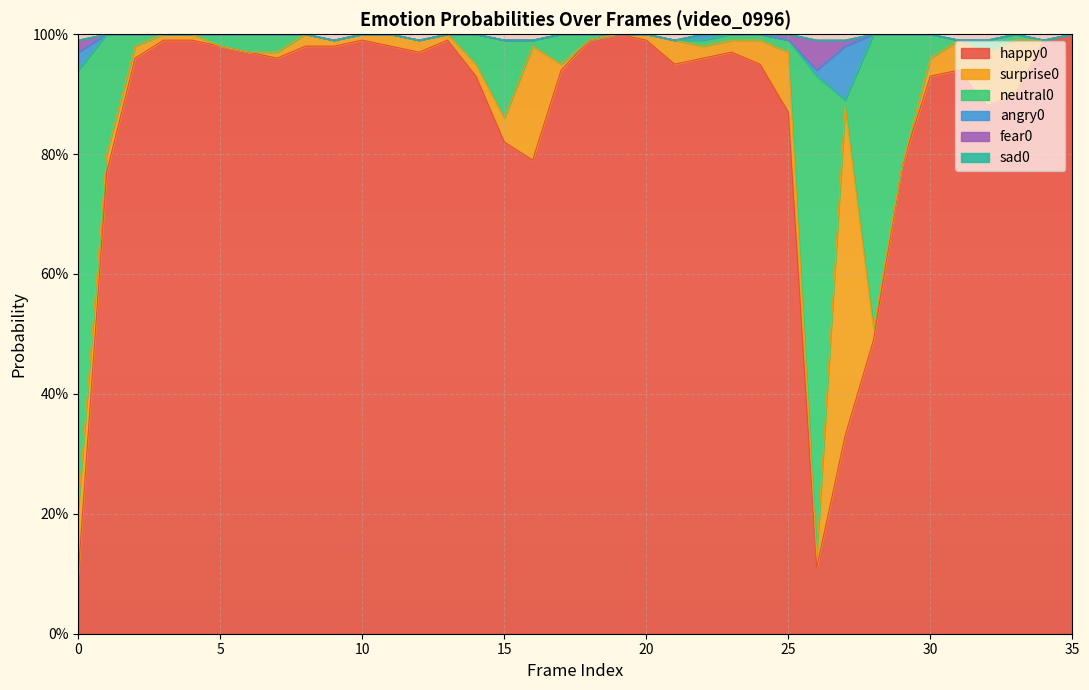

True or false: surprise0 and angry0 cross at least once.

False